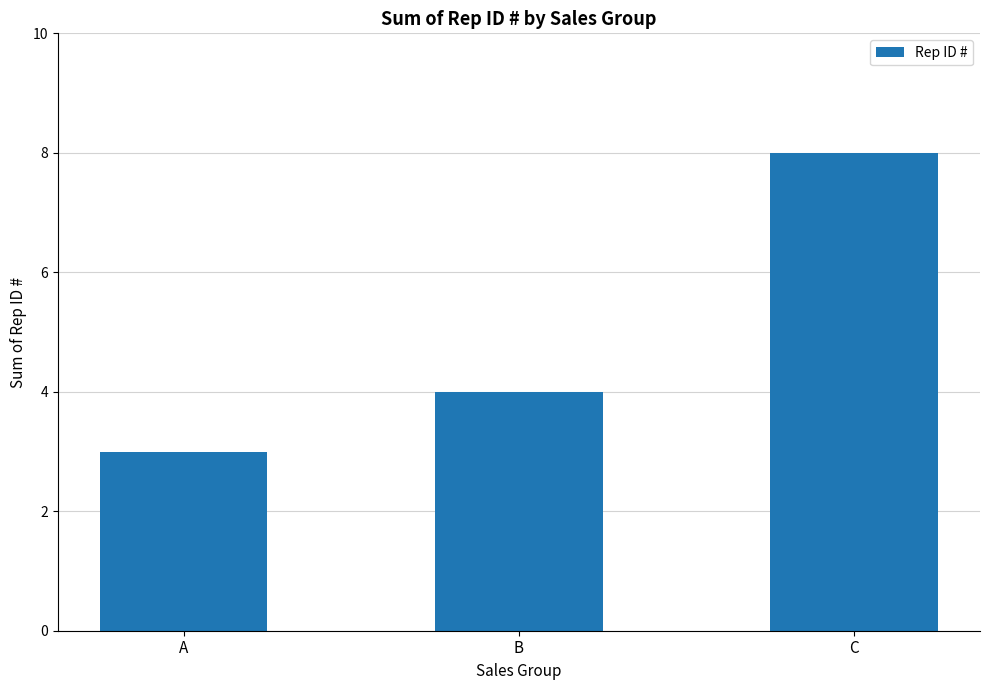

What is the average value?

5